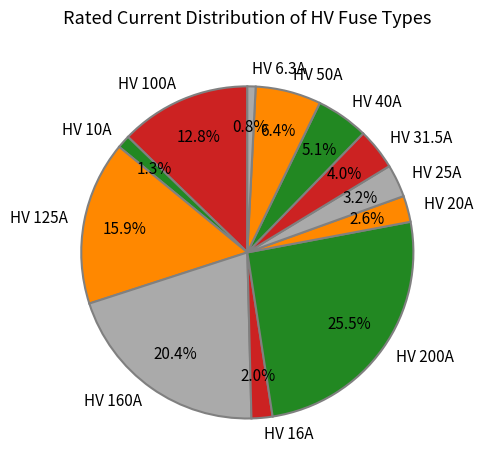

To the nearest percent, what is the combined percentage of HV 31.5A and HV 20A?

7%